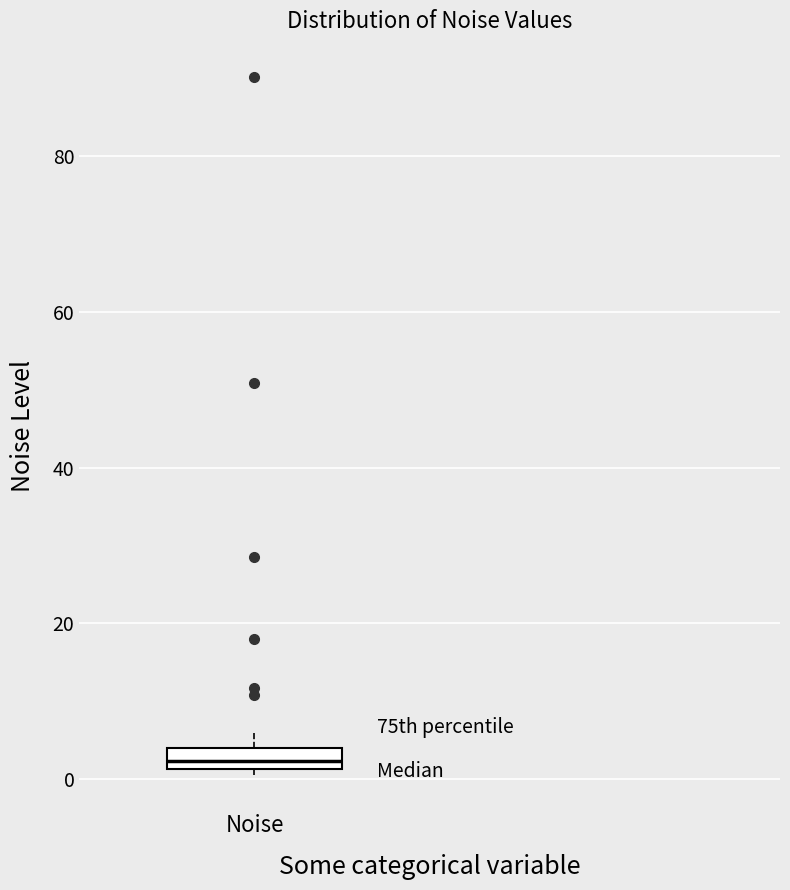

Where is the upper edge of the box for Noise on the y-axis? The values are not printed on the chart, so give them approximately, as read against the axis.

4